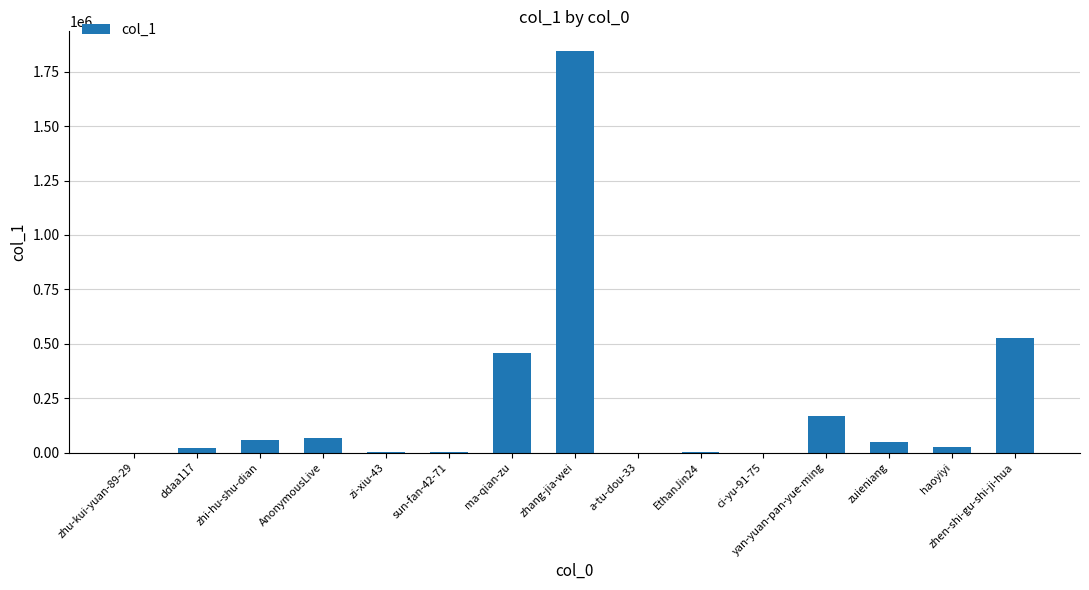

Which has a higher value, zhen-shi-gu-shi-ji-hua or haoyiyi?

zhen-shi-gu-shi-ji-hua